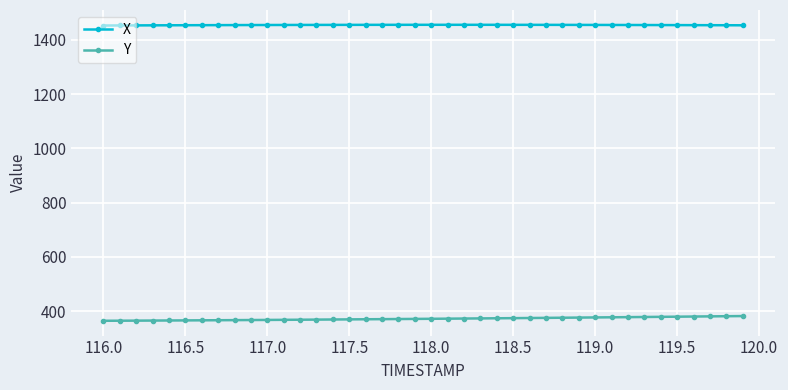

True or false: X and Y cross at least once.

False